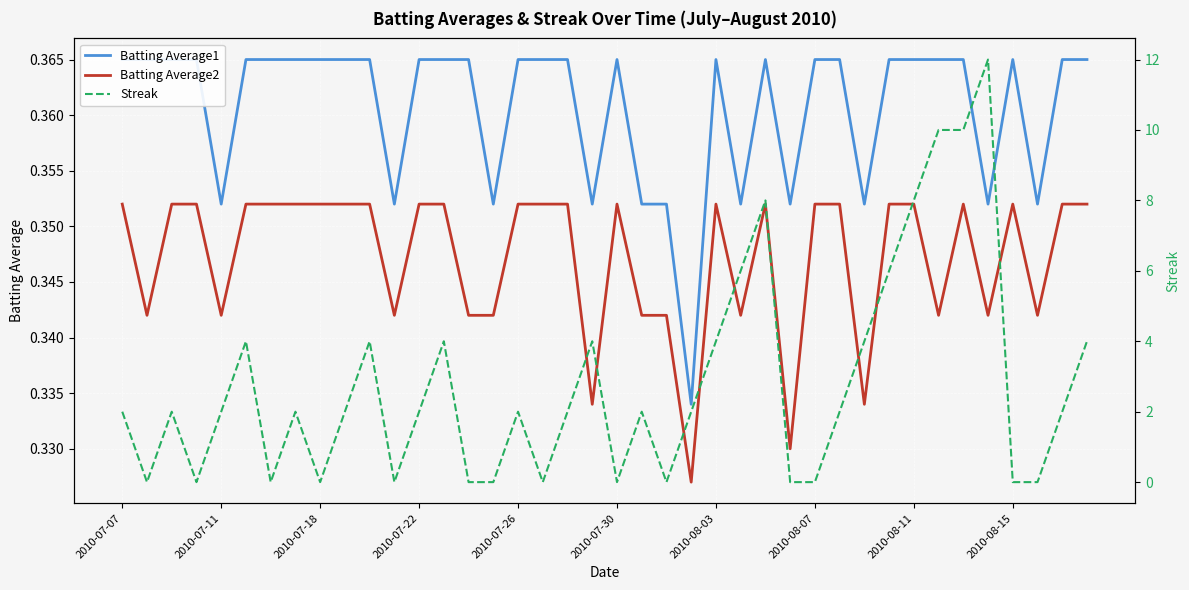

Which has a higher value, 30 or 14?

14